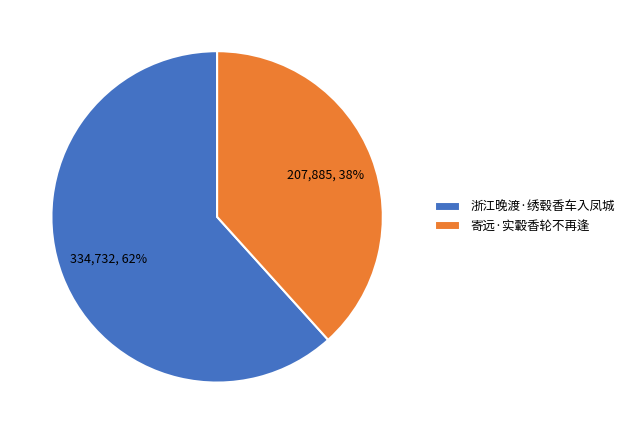

True or false: 寄远·实轂香轮不再逢 accounts for 24% of the total.

False